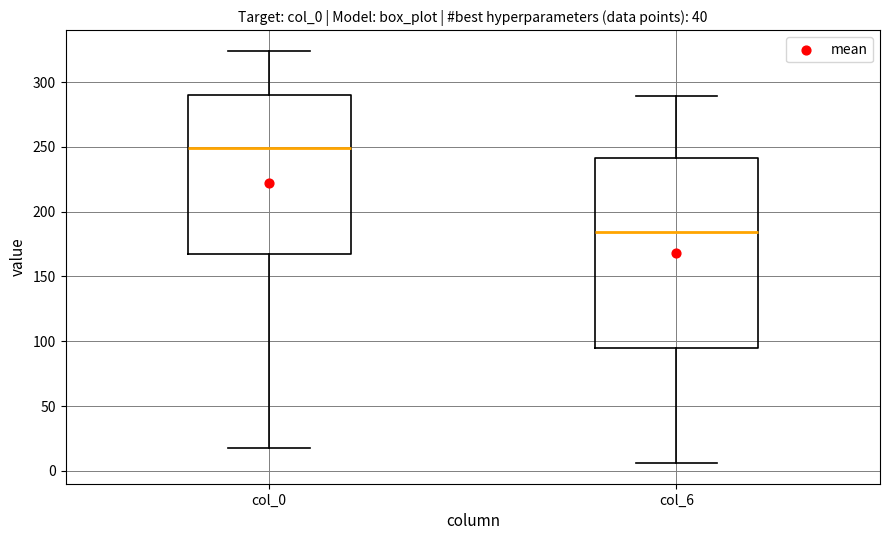

Which box is the tallest, from its lower edge to its upper edge?

col_6